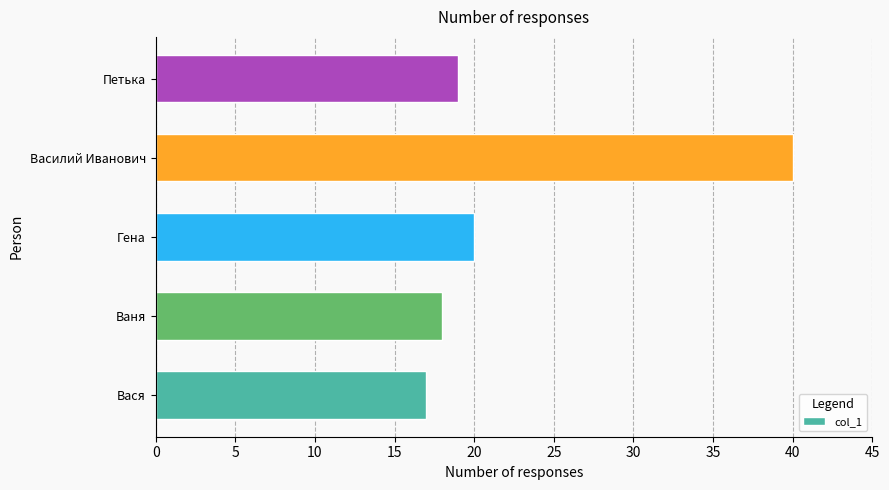

Between Вася and Петька, which is larger?

Петька